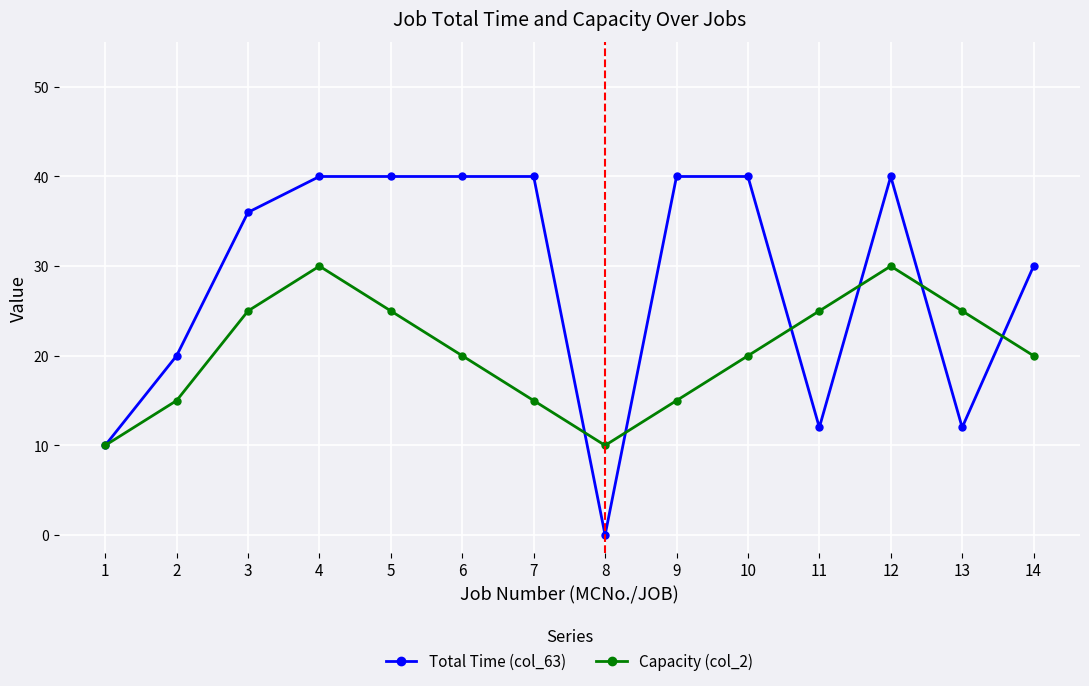

Rank the series by their average value, from lowest to highest.

Capacity (col_2), Total Time (col_63)